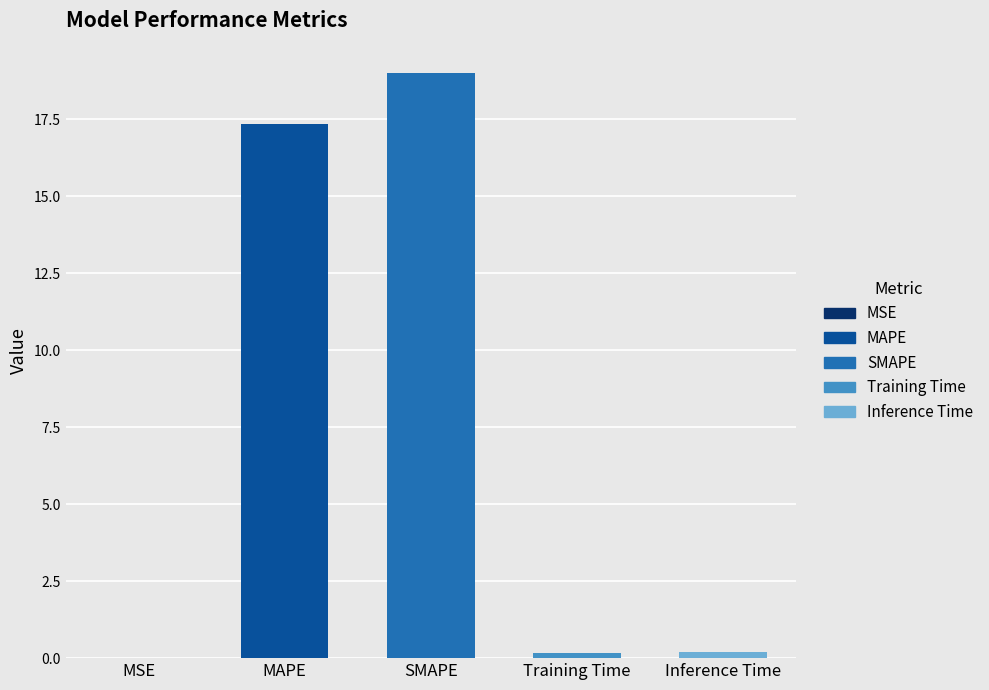

Reading left to right, extract all data points from this chart.

MSE=0.0	MAPE=17.4	SMAPE=19.0	Training Time=0.2	Inference Time=0.2